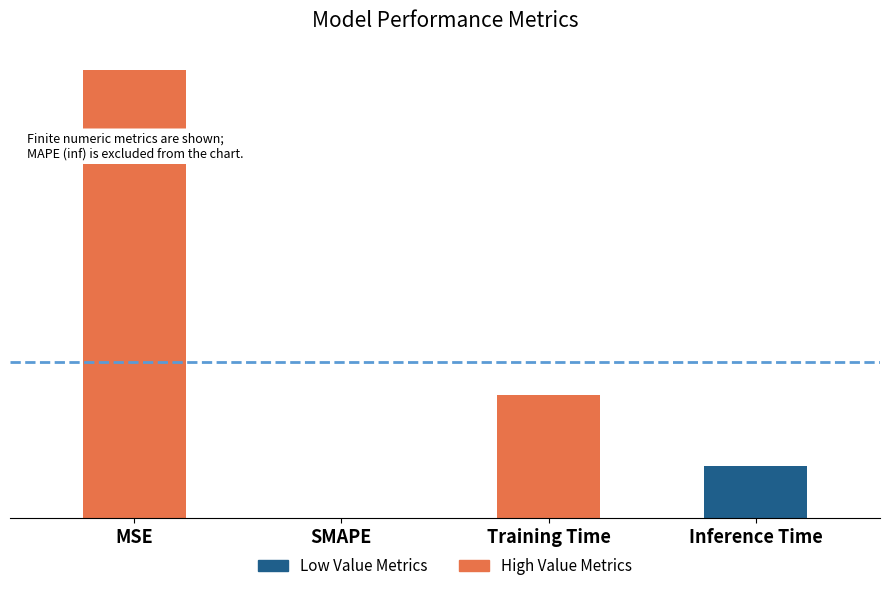

List the labels in order of value, largest first.

MSE, Training Time, Inference Time, SMAPE